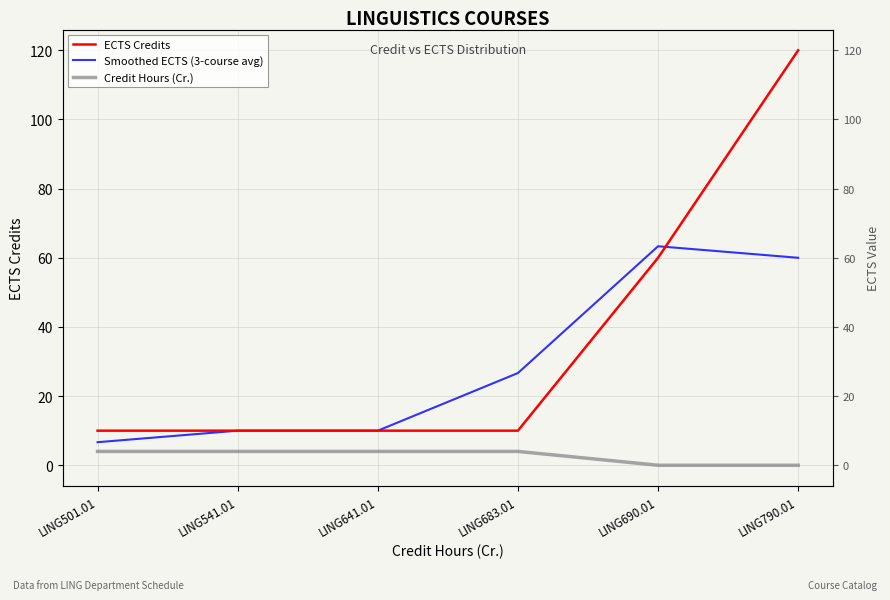

Where is ECTS Credits nearest to the value 65?

LING690.01